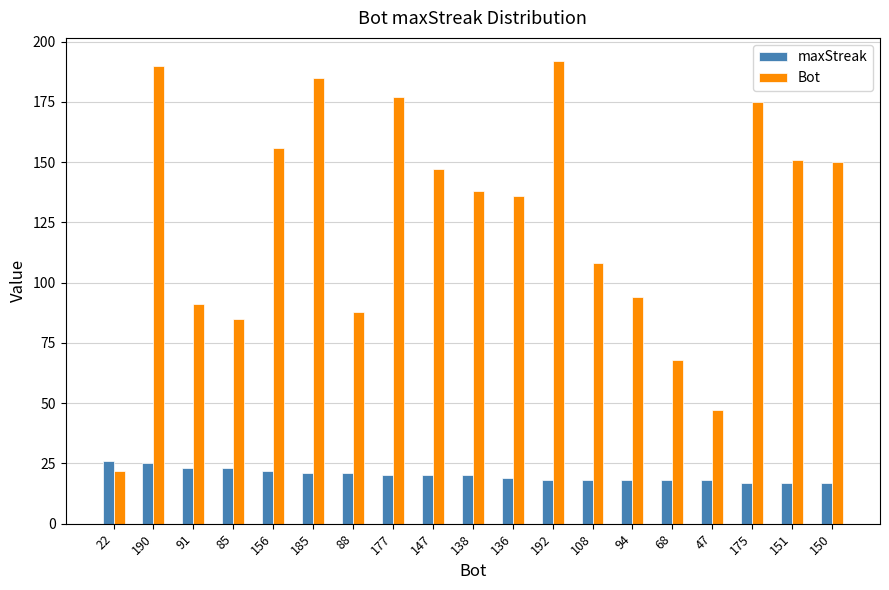

What is the average value of the maxStreak series?

20